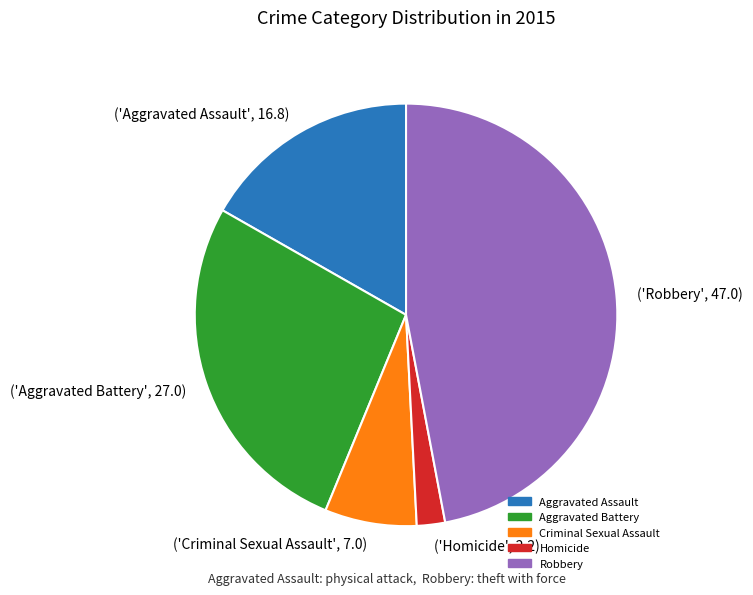

Rank the categories by value from lowest to highest.

('Homicide', 2.2), ('Criminal Sexual Assault', 7.0), ('Aggravated Assault', 16.8), ('Aggravated Battery', 27.0), ('Robbery', 47.0)